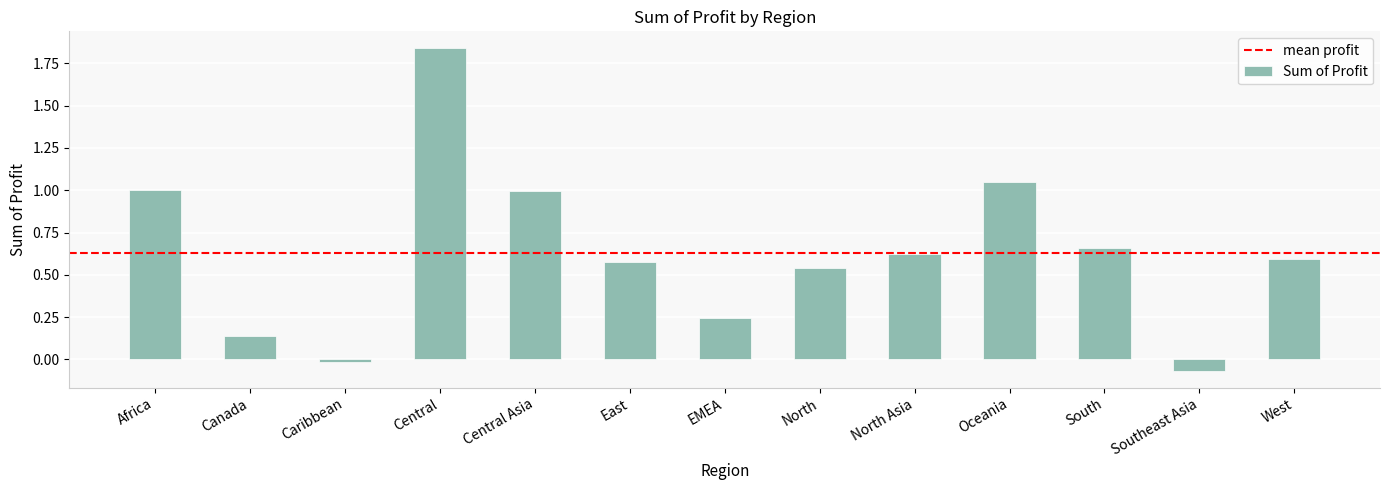

The chart shows a value of 1.0 at Central Asia. True or false?

True